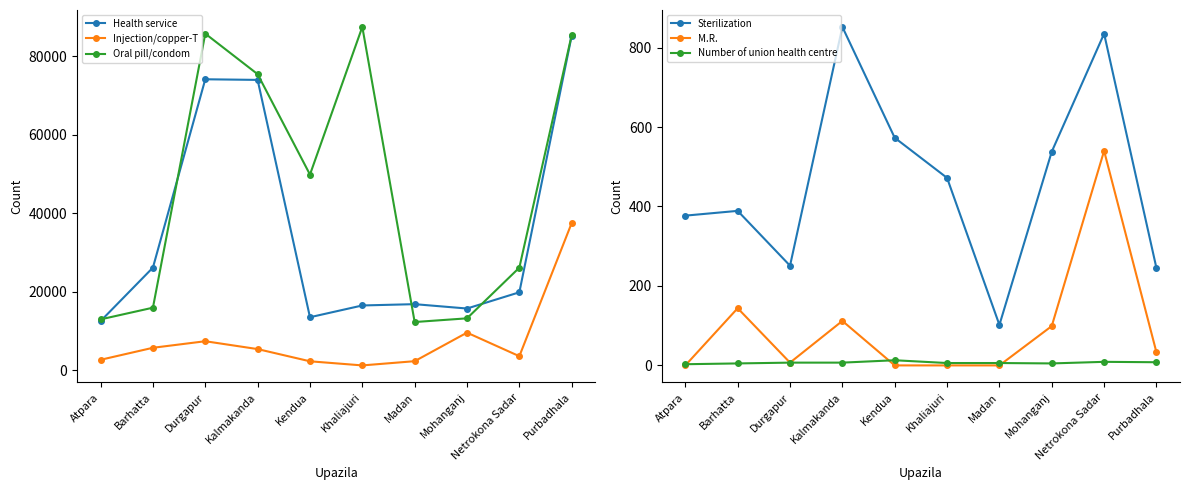

Reading left to right, transcribe all the data shown in this chart.

Health service: Atpara=12541	Barhatta=26164	Durgapur=74120	Kalmakanda=73961	Kendua=13524	Khaliajuri=16521	Madan=16852	Mohanganj=15741	Netrokona Sadar=19874	Purbadhala=85214
Injection/copper-T: Atpara=2685	Barhatta=5744	Durgapur=7412	Kalmakanda=5412	Kendua=2302	Khaliajuri=1254	Madan=2330	Mohanganj=9601	Netrokona Sadar=3597	Purbadhala=37521
Oral pill/condom: Atpara=12978	Barhatta=15954	Durgapur=85741	Kalmakanda=75421	Kendua=49854	Khaliajuri=87452	Madan=12300	Mohanganj=13242	Netrokona Sadar=26153	Purbadhala=85395
Sterilization: Atpara=377	Barhatta=389	Durgapur=251	Kalmakanda=852	Kendua=573	Khaliajuri=472	Madan=102	Mohanganj=538	Netrokona Sadar=835	Purbadhala=245
M.R.: Atpara=0	Barhatta=144	Durgapur=7	Kalmakanda=112	Kendua=0	Khaliajuri=0	Madan=0	Mohanganj=99	Netrokona Sadar=540	Purbadhala=33
Number of union health centre: Atpara=3	Barhatta=5	Durgapur=7	Kalmakanda=7	Kendua=13	Khaliajuri=6	Madan=6	Mohanganj=5	Netrokona Sadar=9	Purbadhala=8